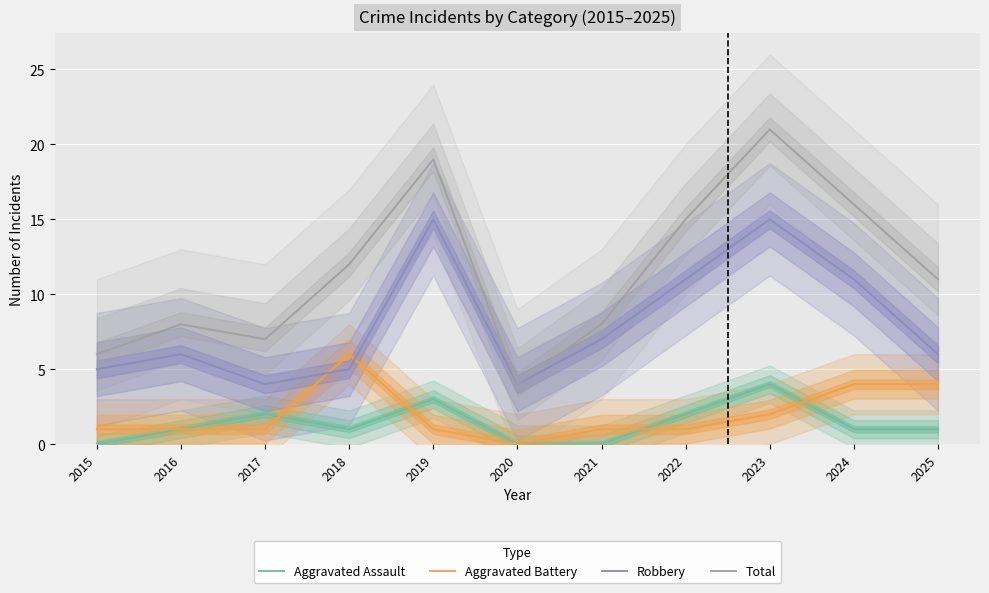

Is the value of Aggravated Assault at 2023 greater than the value of Total at 2021?

No